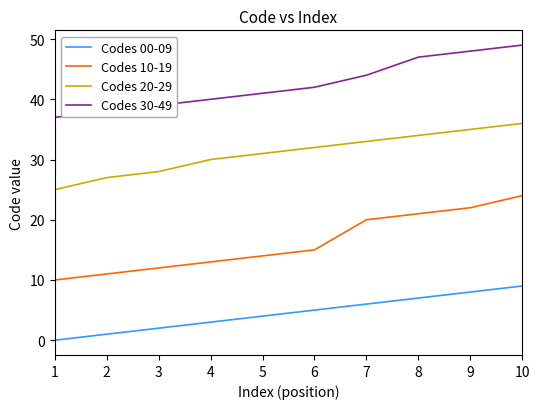

Count the number of data series in this chart.

4